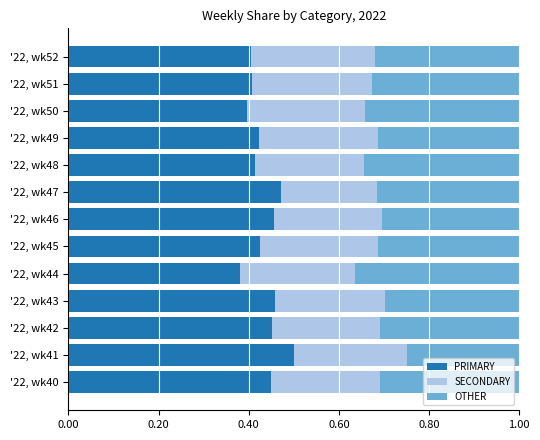

List the labels in order of PRIMARY value, largest first.

'22, wk41, '22, wk47, '22, wk43, '22, wk46, '22, wk42, '22, wk40, '22, wk45, '22, wk49, '22, wk48, '22, wk51, '22, wk52, '22, wk50, '22, wk44